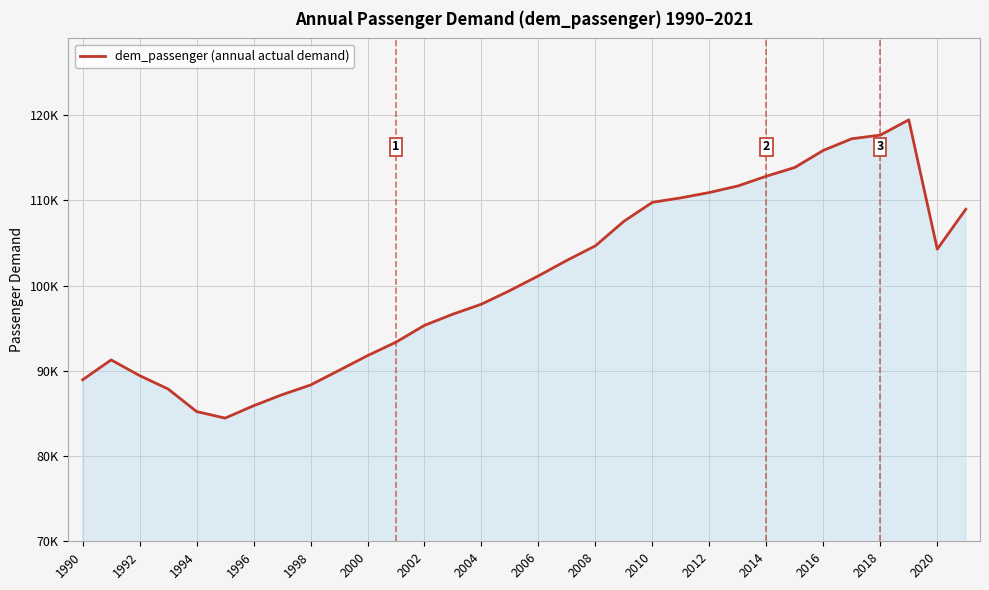

Reading right to left, list all the values displayed in this chart.

108946.8	104269.1	119433.8	117644.7	117219.5	115851.1	113850.6	112823.7	111679.0	110911.6	110285.6	109759.5	107534.7	104660.5	102954.6	101134.2	99416.3	97813.8	96645.9	95328.8	93357.9	91775.7	90046.9	88331.9	87192.7	85897.7	84447.9	85218.5	87864.0	89435.9	91274.6	88944.6